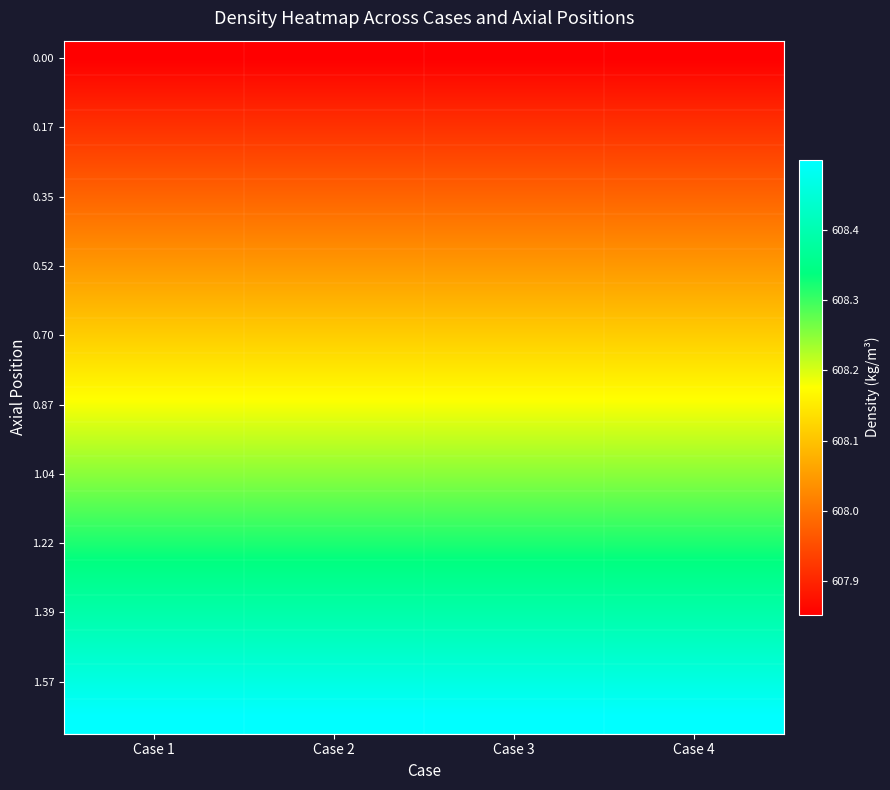

What is the total value across all series at Case 3?

12163.4